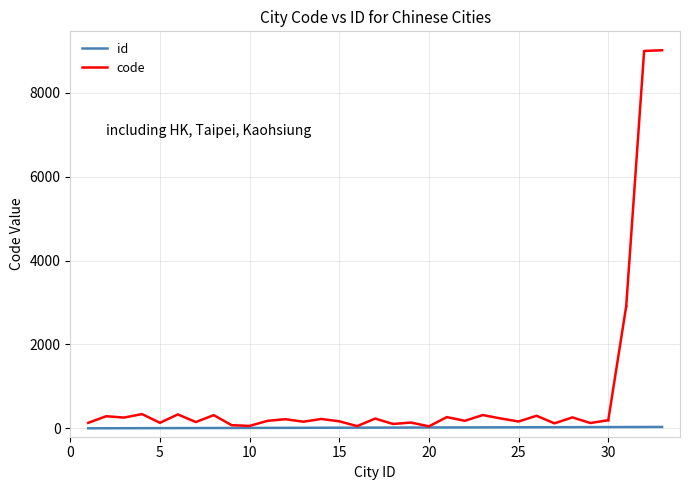

Rank the categories by value from highest to lowest.

33, 32, 31, 30, 29, 28, 27, 26, 25, 24, 23, 22, 21, 20, 19, 18, 17, 16, 15, 14, 13, 12, 11, 10, 9, 8, 7, 6, 5, 4, 3, 2, 1